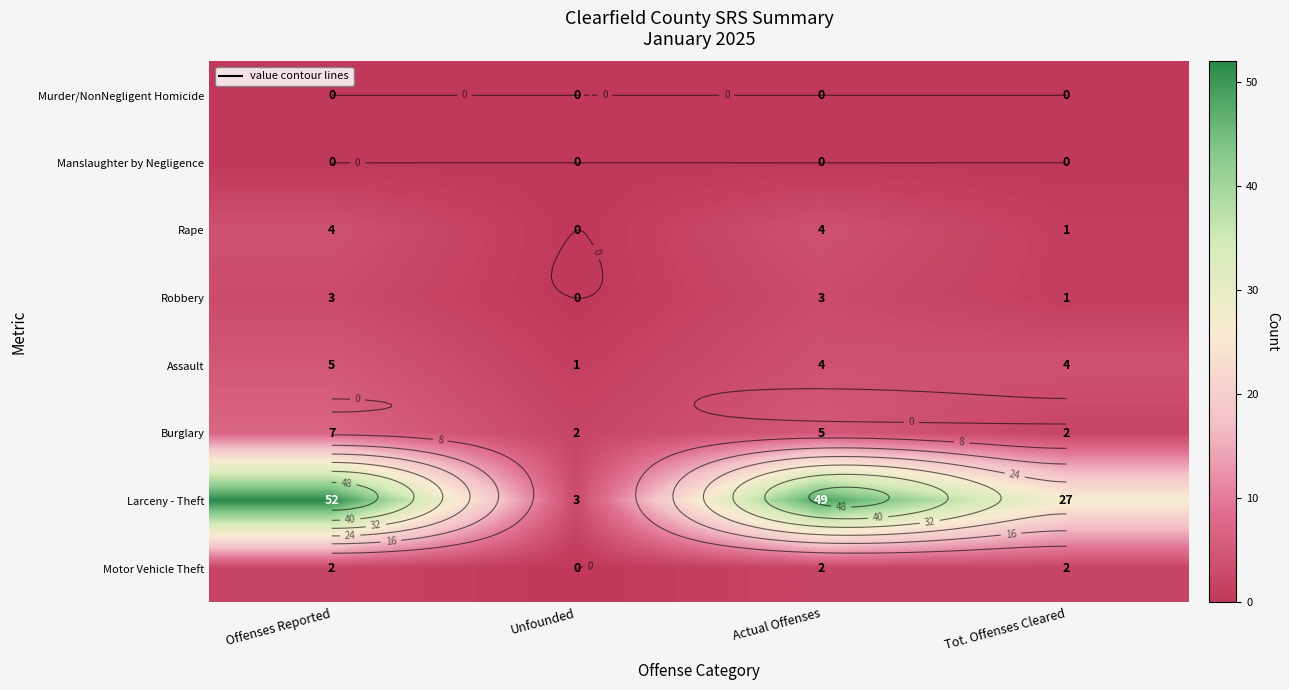

What is the maximum value shown in the chart?

52